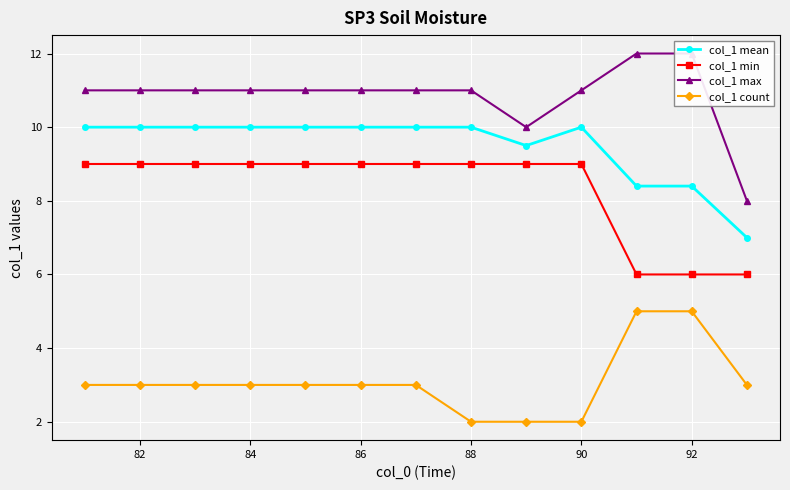

What is the lowest value of the col_1 mean series?

7.0